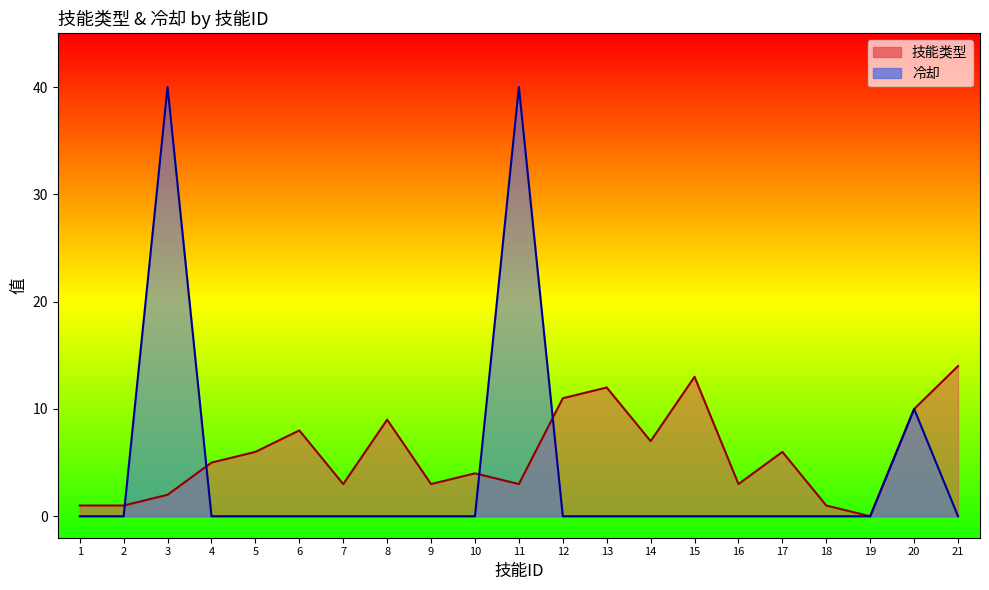

Which series changed the most between 12 and 15?

技能类型